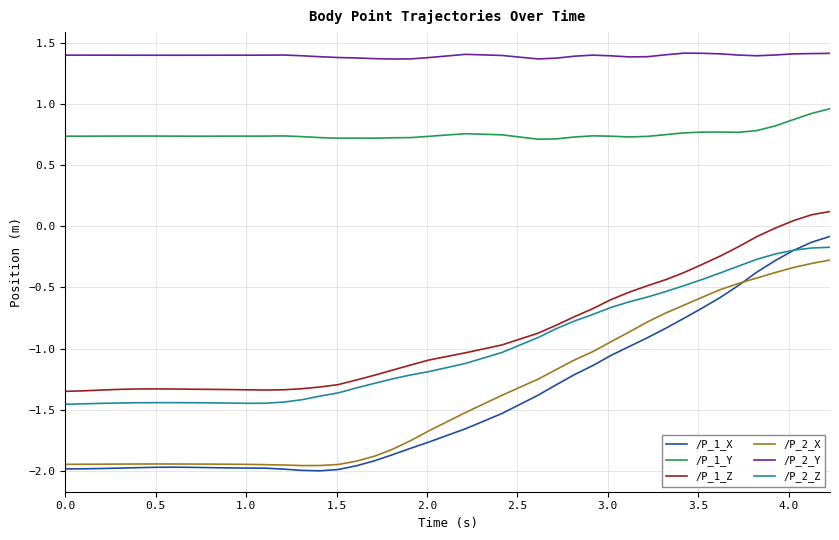

Is this an area chart (filled region under the line)?

No